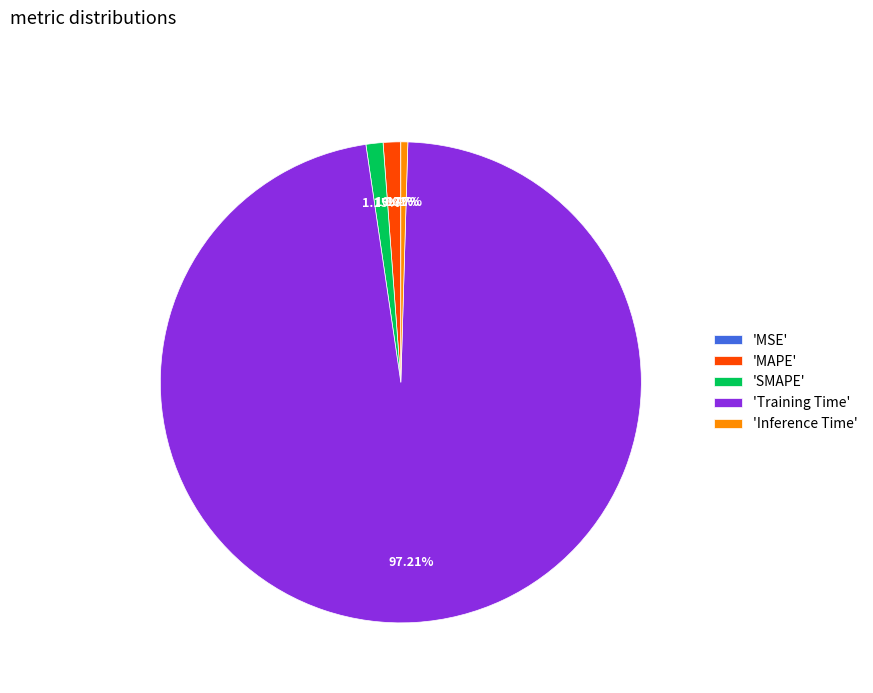

Is 'MAPE' the majority of the pie?

No